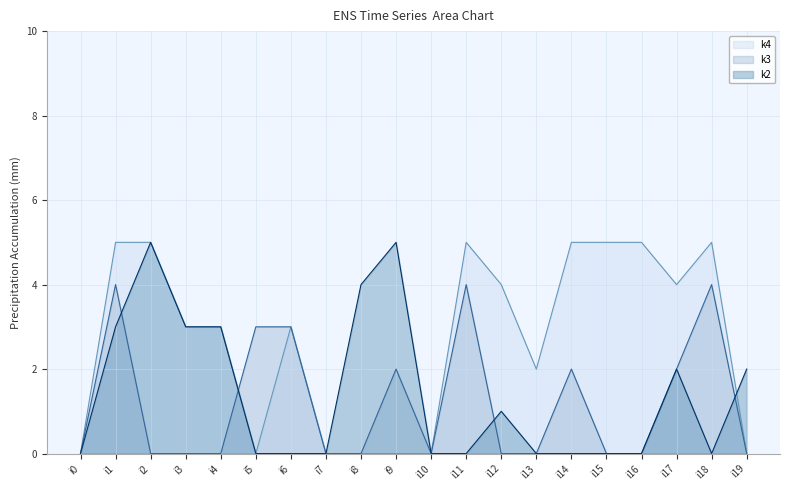

How many data points does each series have?

20